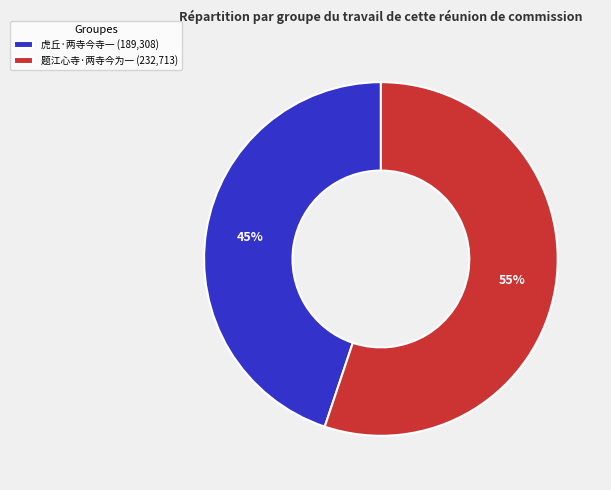

To the nearest percent, what percentage of the pie is 虎丘·两寺今寺一?

45%